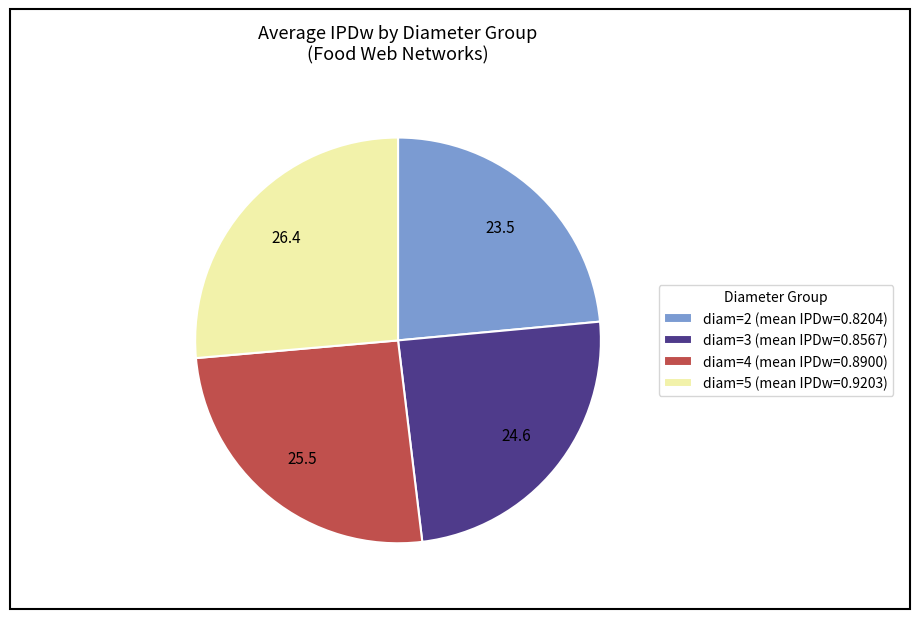

Does any single category account for the majority?

No